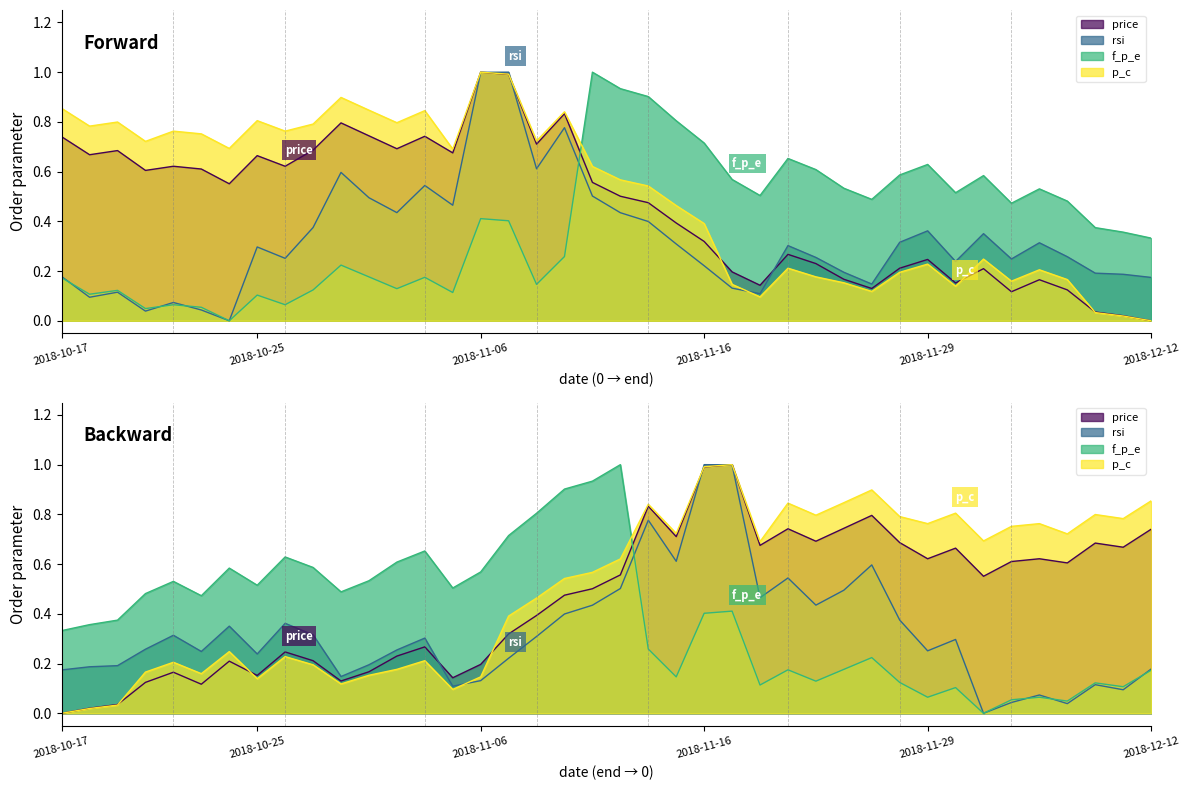

Rank the series by their maximum value, from highest to lowest.

price, rsi, f_p_e, p_c